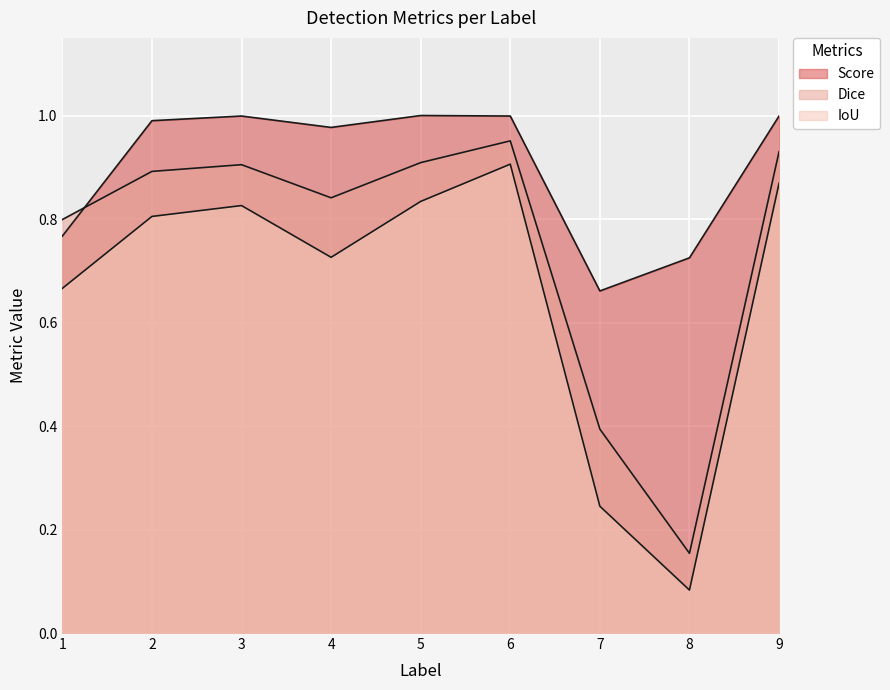

Is the value of IoU at 8 greater than the value of Dice at 6?

No